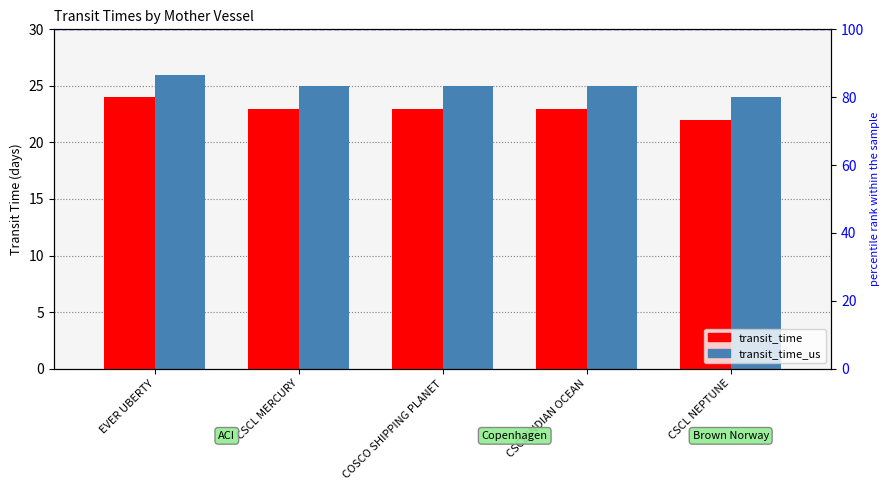

What is the sum of the transit_time_us values at CSCL MERCURY and EVER UBERTY?

51